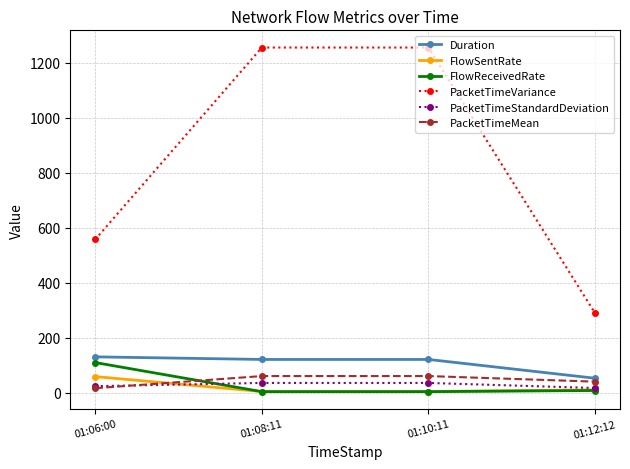

What is the average value of the Duration series?

106.1